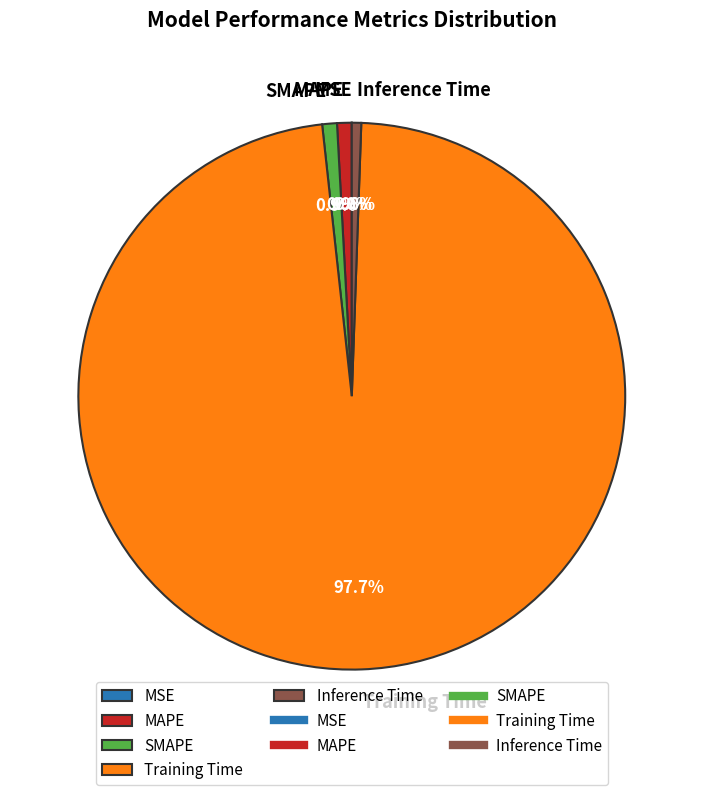

To the nearest percent, what portion does Inference Time represent?

1%